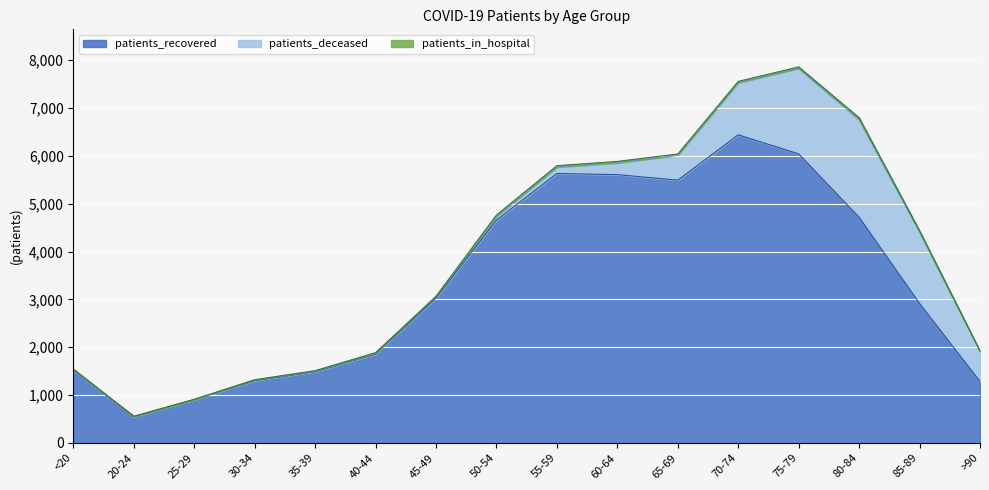

Which series has the largest total across all categories?

patients_recovered